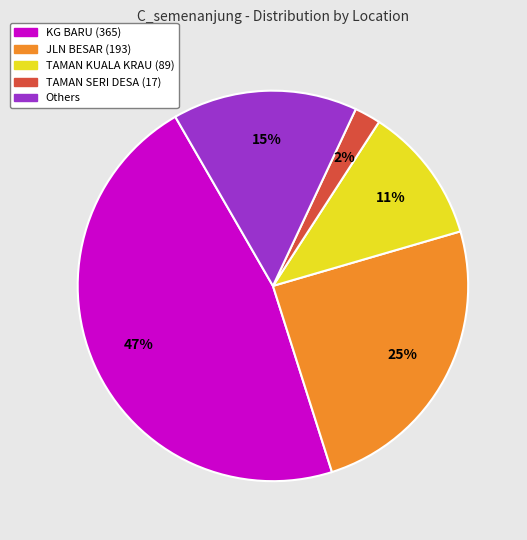

Does any single category account for the majority?

No